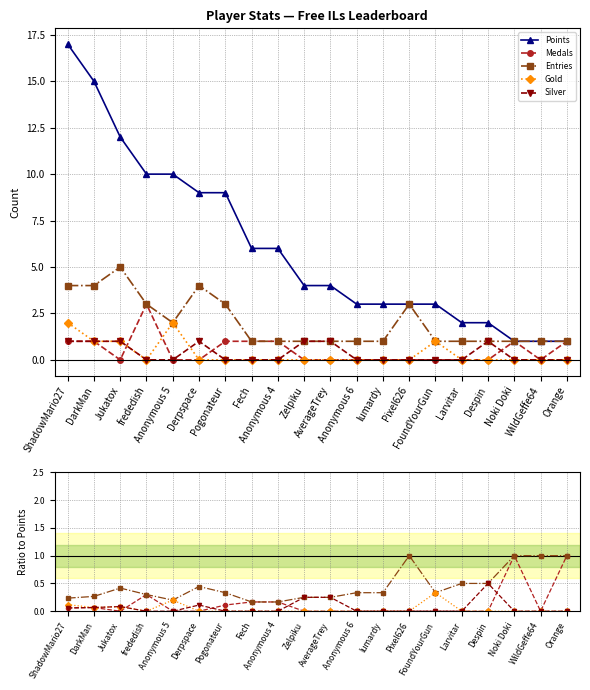

How many distinct data groups are displayed?

5